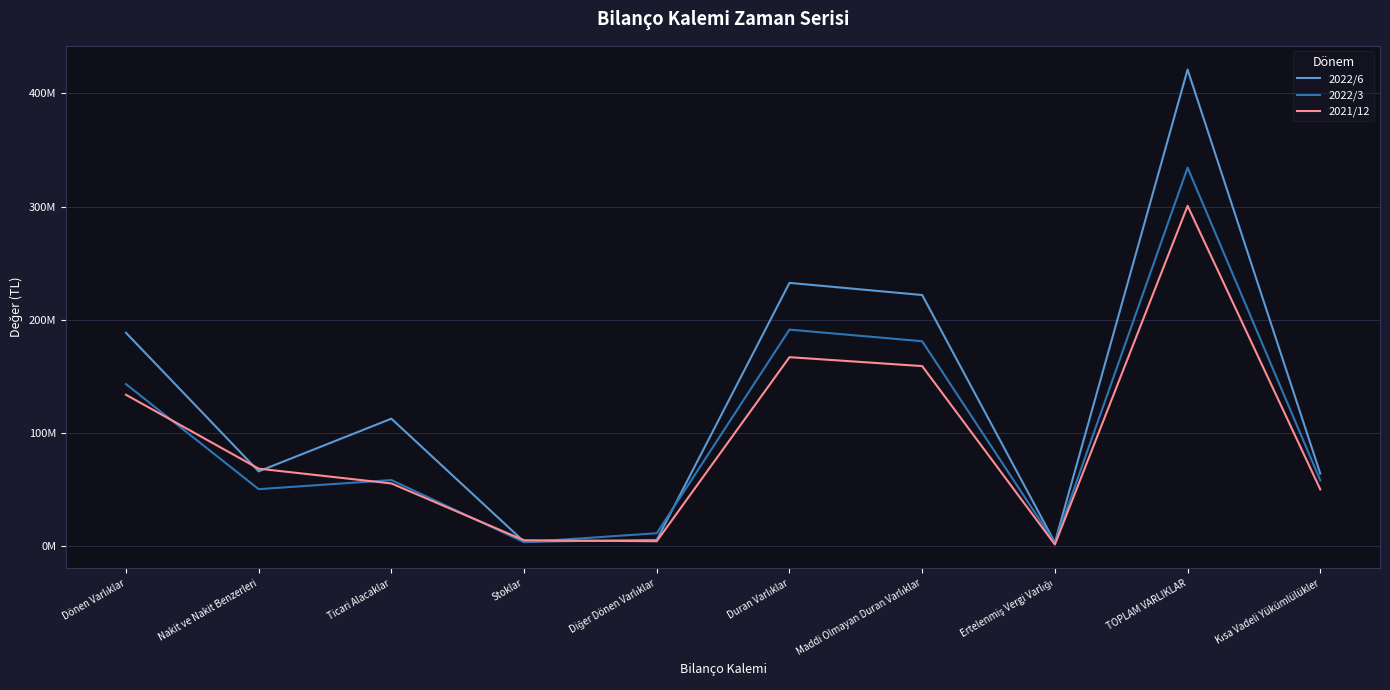

What is the minimum value shown in the chart?

1396735